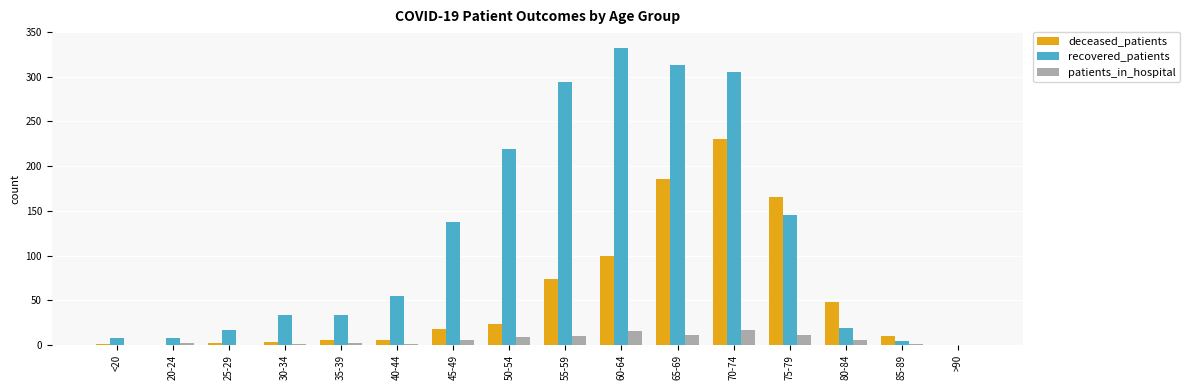

True or false: recovered_patients has a value of 4 at 85-89.

True